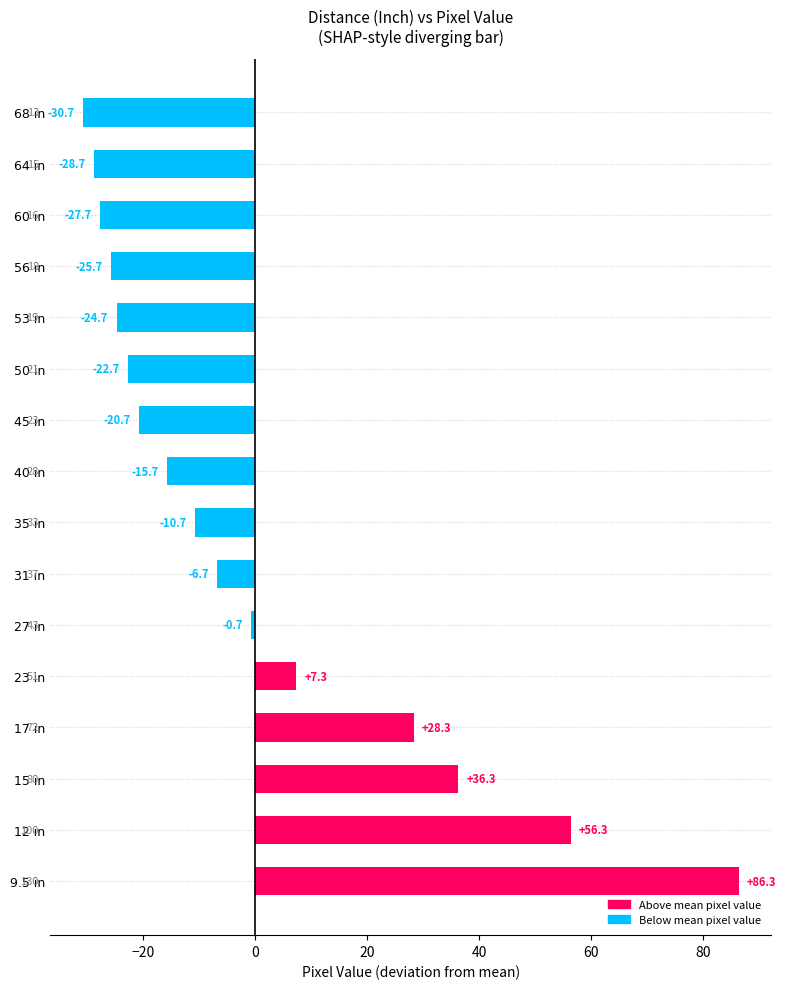

List the labels in order of value, smallest first.

68 in, 64 in, 60 in, 56 in, 53 in, 50 in, 45 in, 40 in, 35 in, 31 in, 27 in, 23 in, 17 in, 15 in, 12 in, 9.5 in